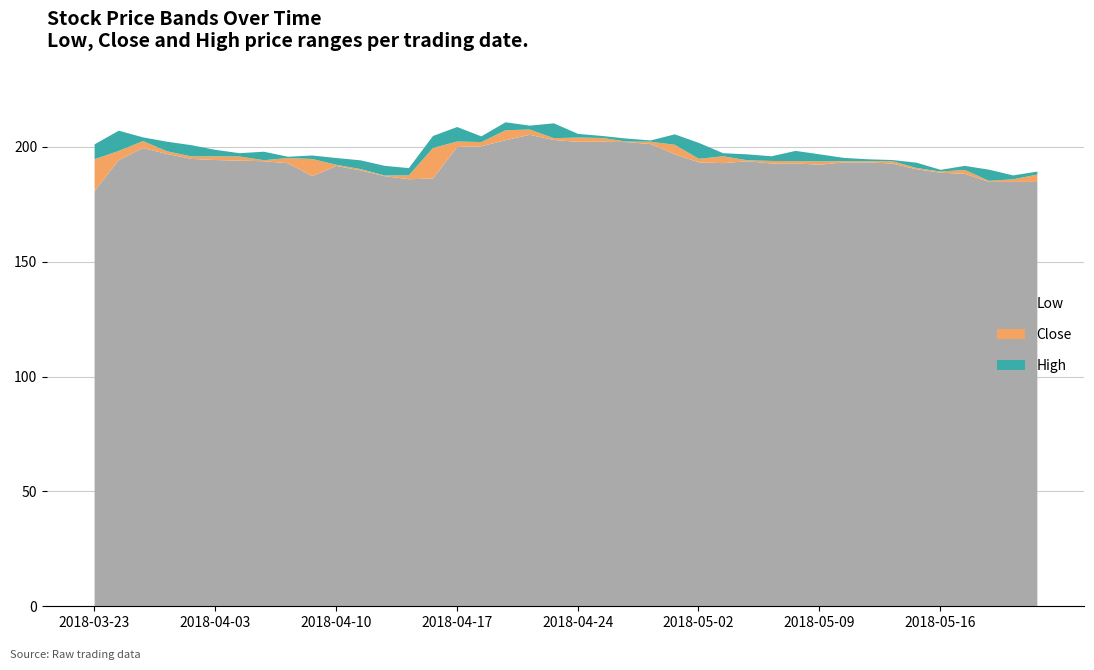

List the series in order of their peak value, highest first.

High, Close, Low